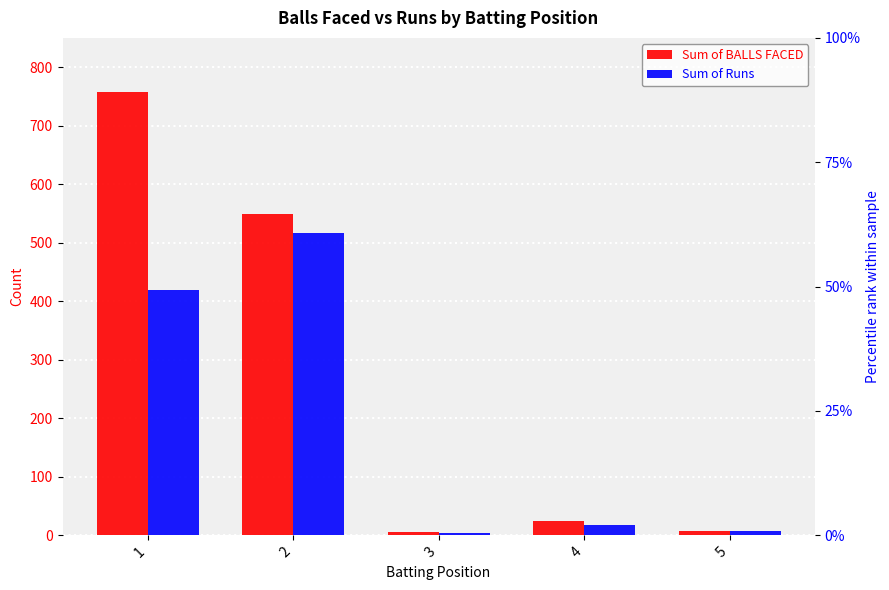

Reading left to right, transcribe all the data shown in this chart.

Sum of BALLS FACED: 1=758	2=549	3=6	4=24	5=8
Sum of Runs: 1=420	2=516	3=4	4=17	5=7